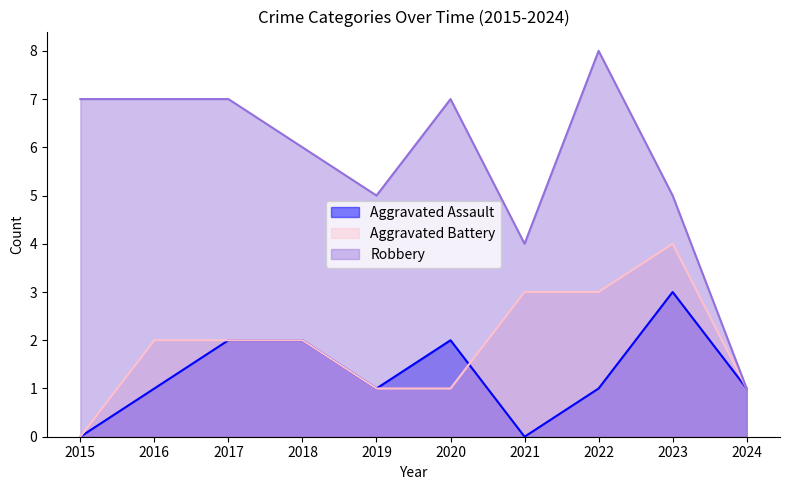

What is the average value of the Robbery series?

6